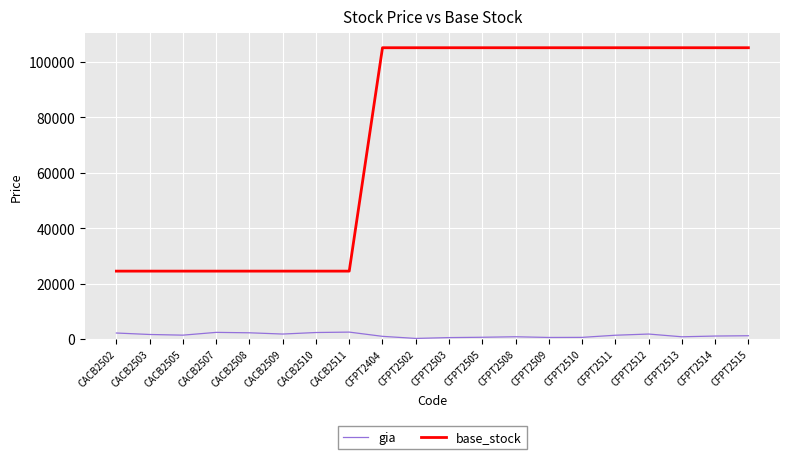

What is the minimum value for base_stock?

24500